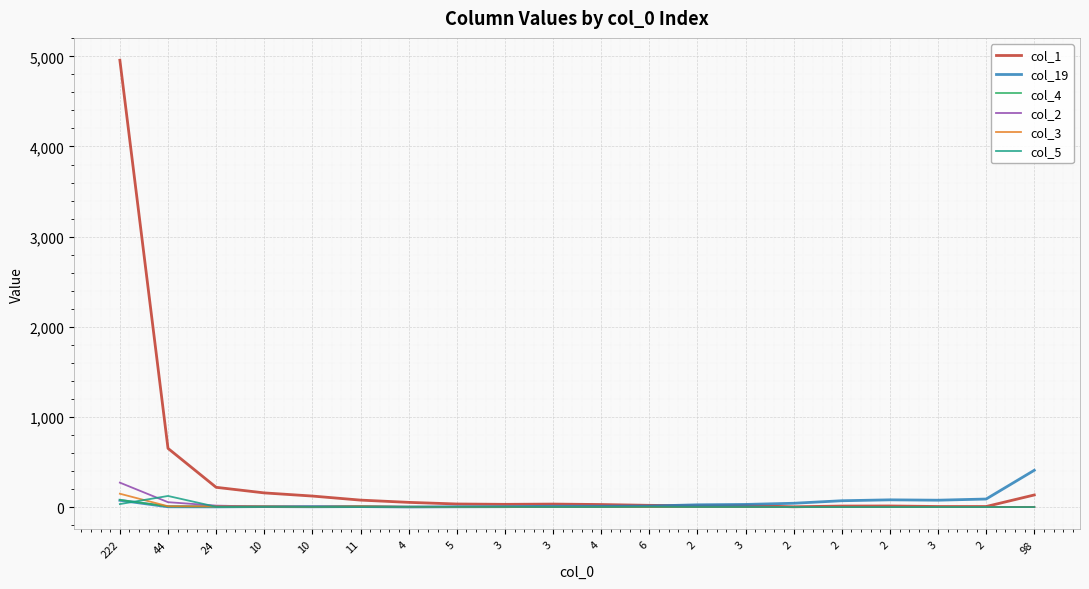

What is the value of the col_5 point at the 8th from the left?

2